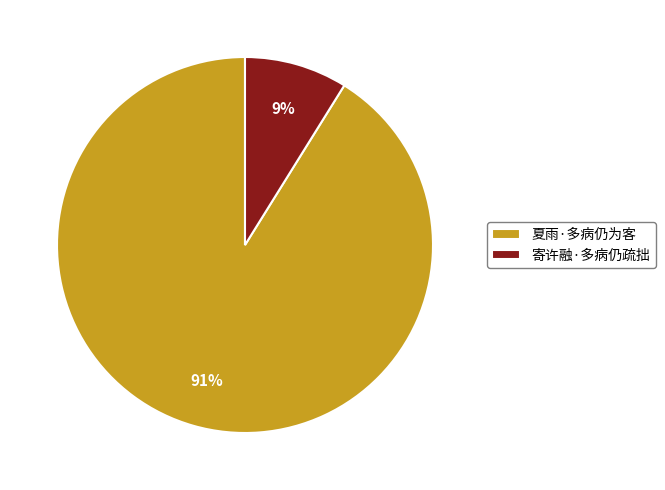

To the nearest percent, what percentage of the pie is 寄许融·多病仍疏拙?

9%